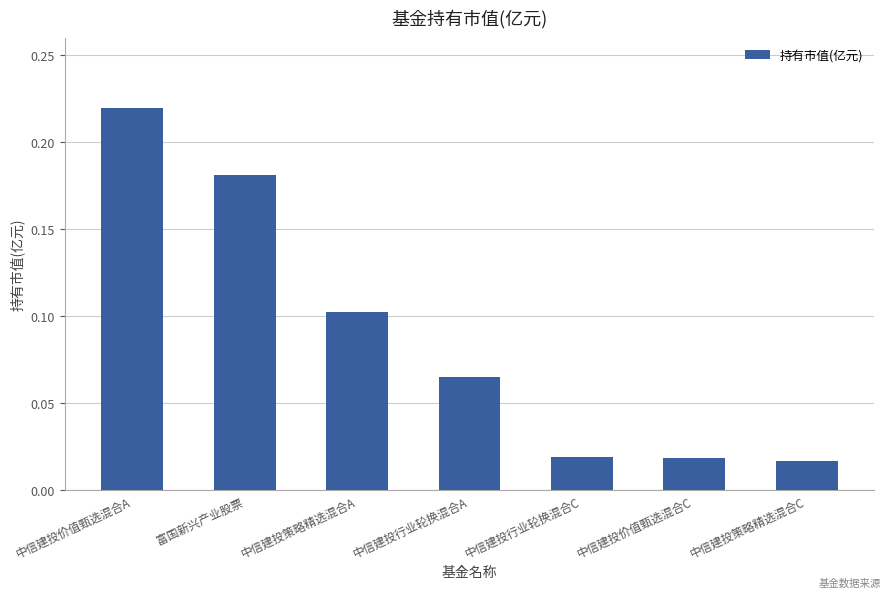

True or false: the data shows 0.1 at 富国新兴产业股票.

False